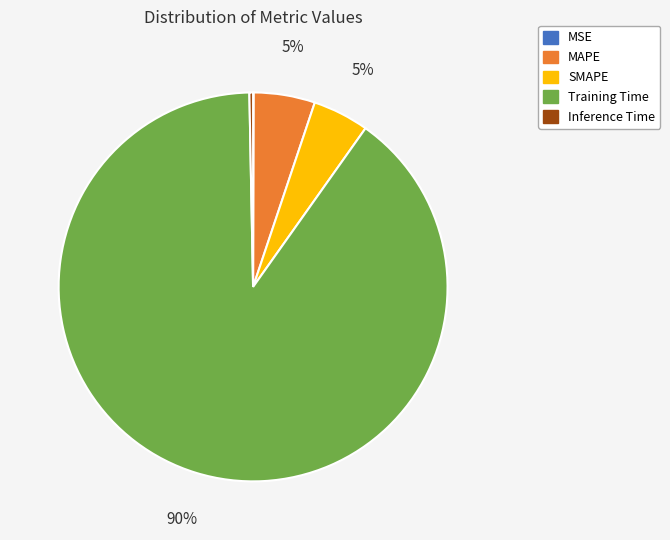

Between Inference Time and MAPE, which is larger?

MAPE